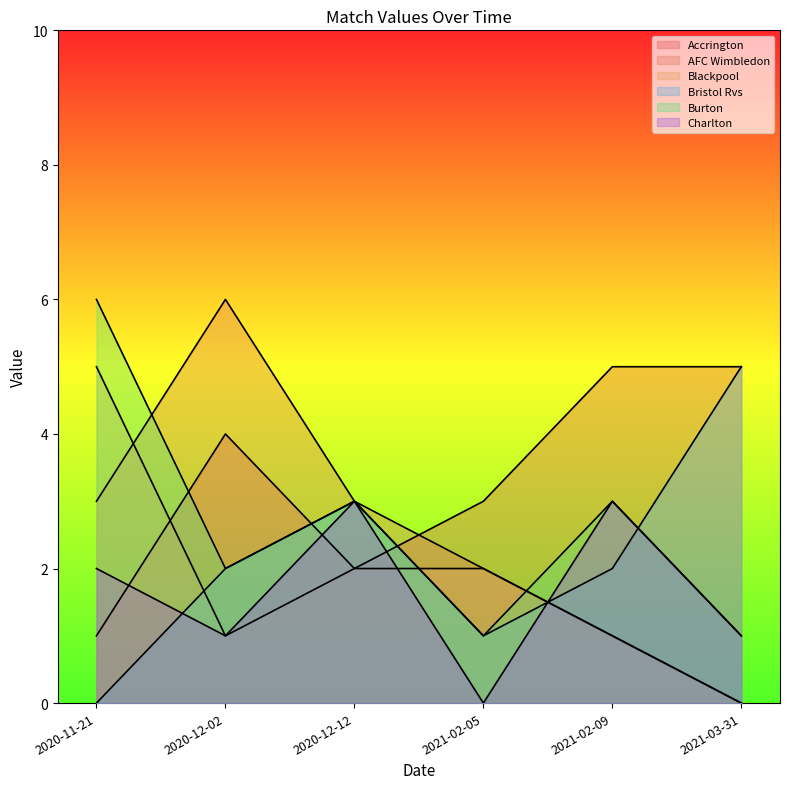

What is the spread (max minus min) of values at 2020-12-12?

1